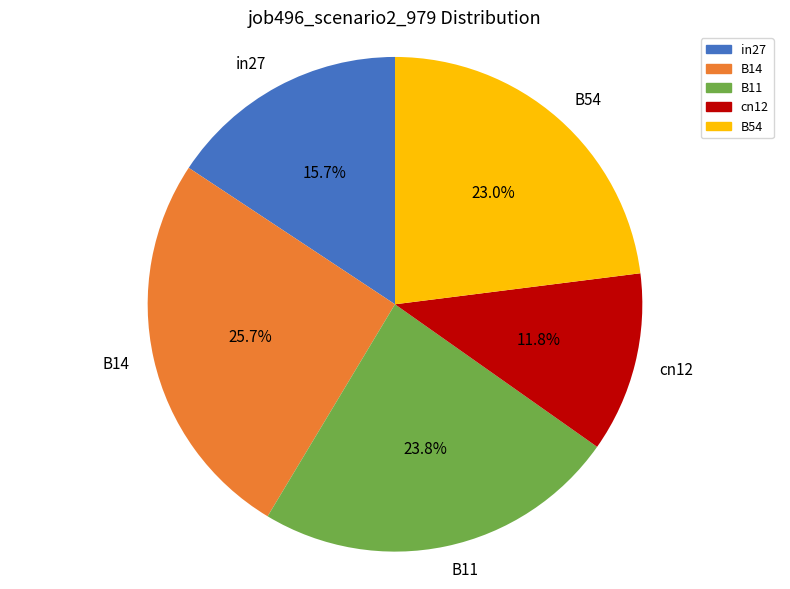

How many slices are in this pie chart?

5